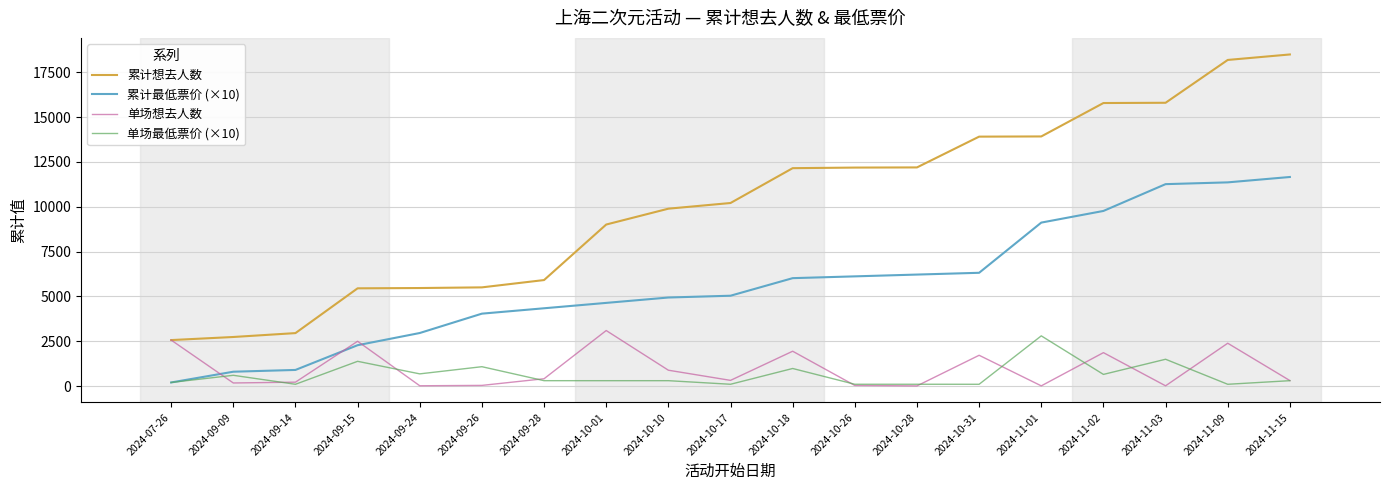

At how many categories does at least one series exceed 17115?

2